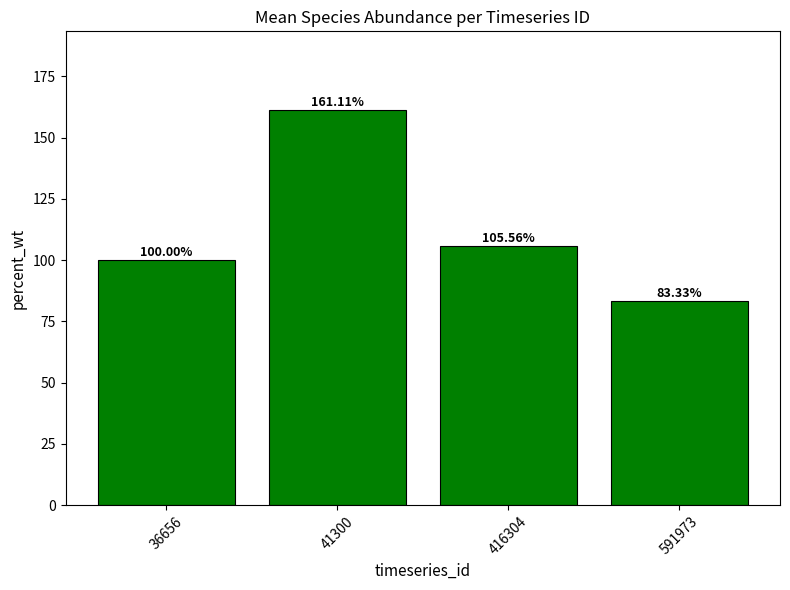

True or false: the data shows 83.3 at 591973.

True